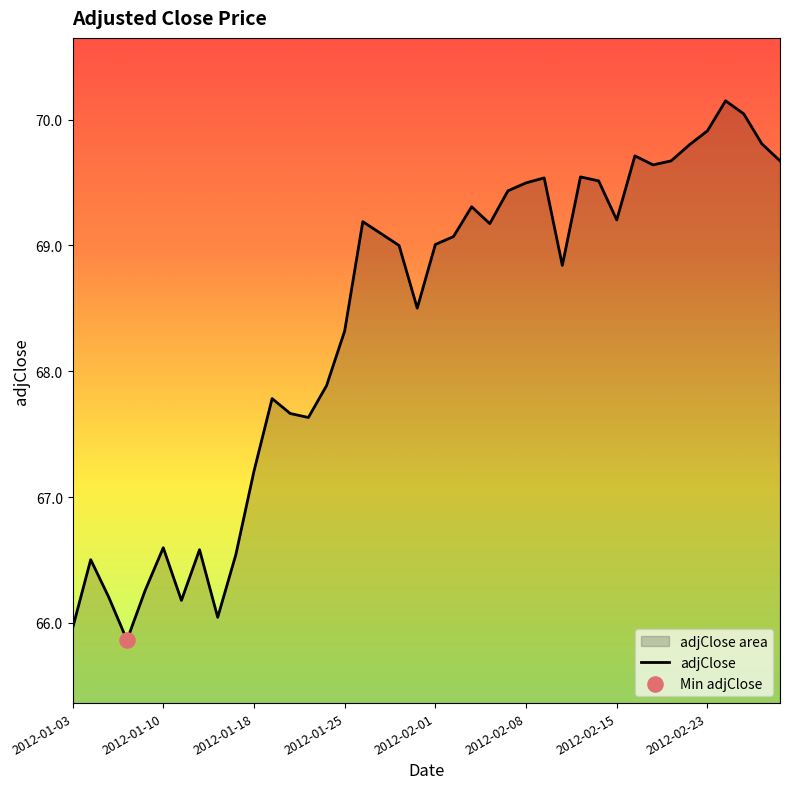

Approximately how many times larger is the value at 21 compared to 32?

1.0